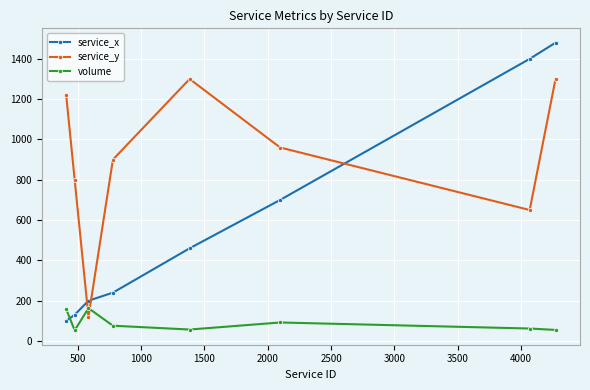

Count the number of categories in the chart.

8